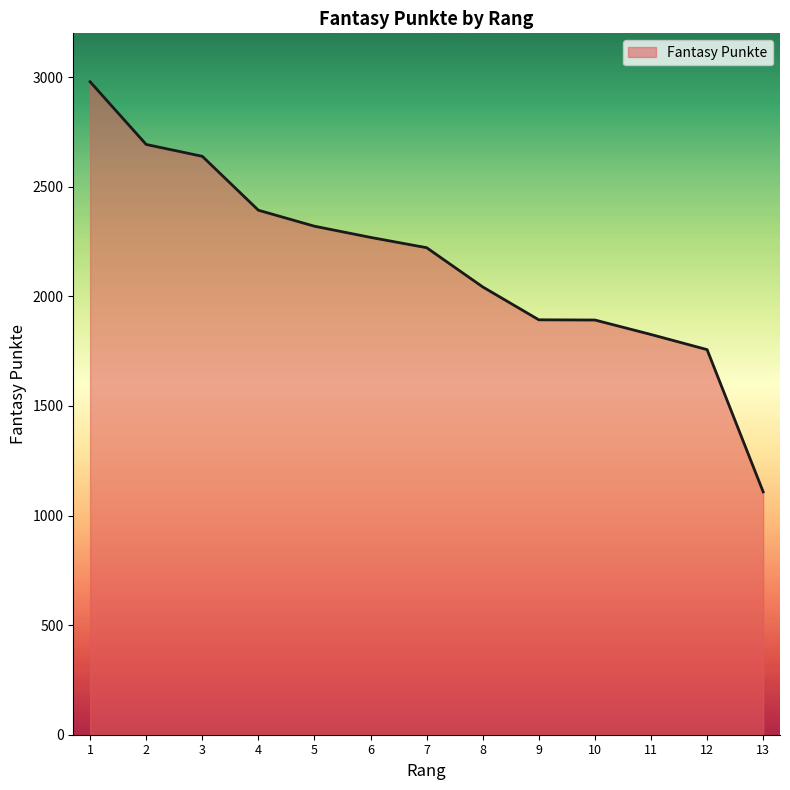

What is the difference between the values at 10 and 12?

135